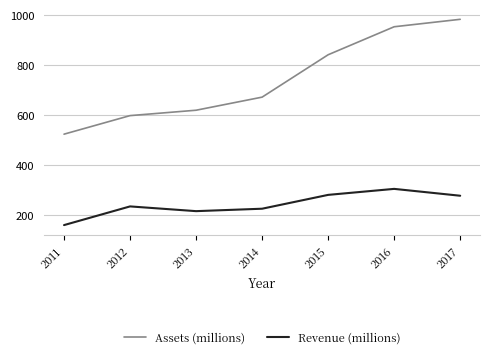

What is the total value across all series at 2017?

1259.1